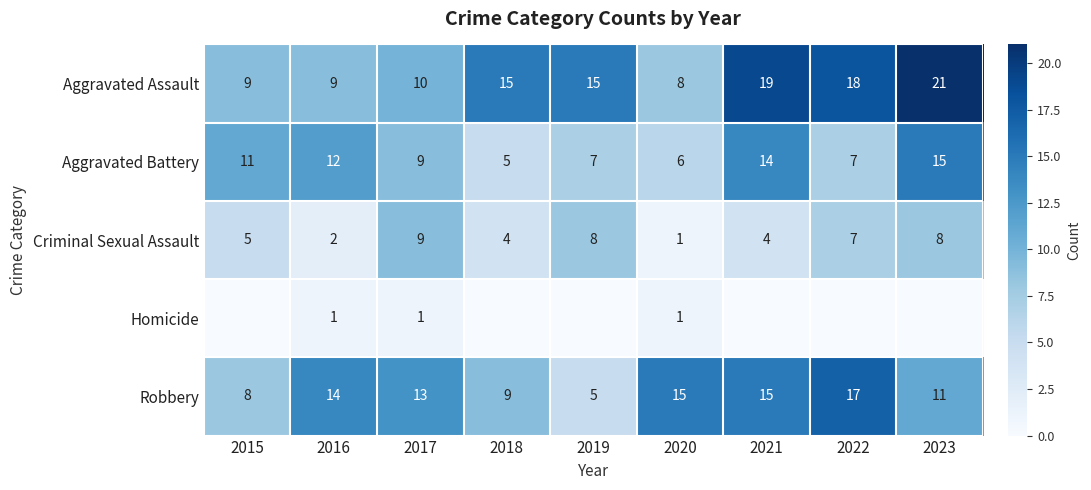

Which label corresponds to the largest value in the chart?

2023